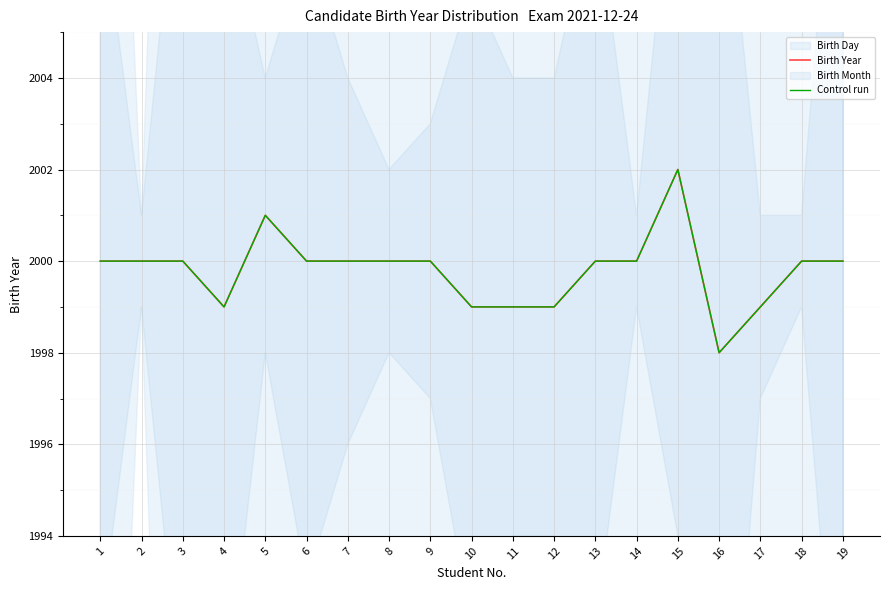

The value of Control run at 17 is 886. True or false?

False